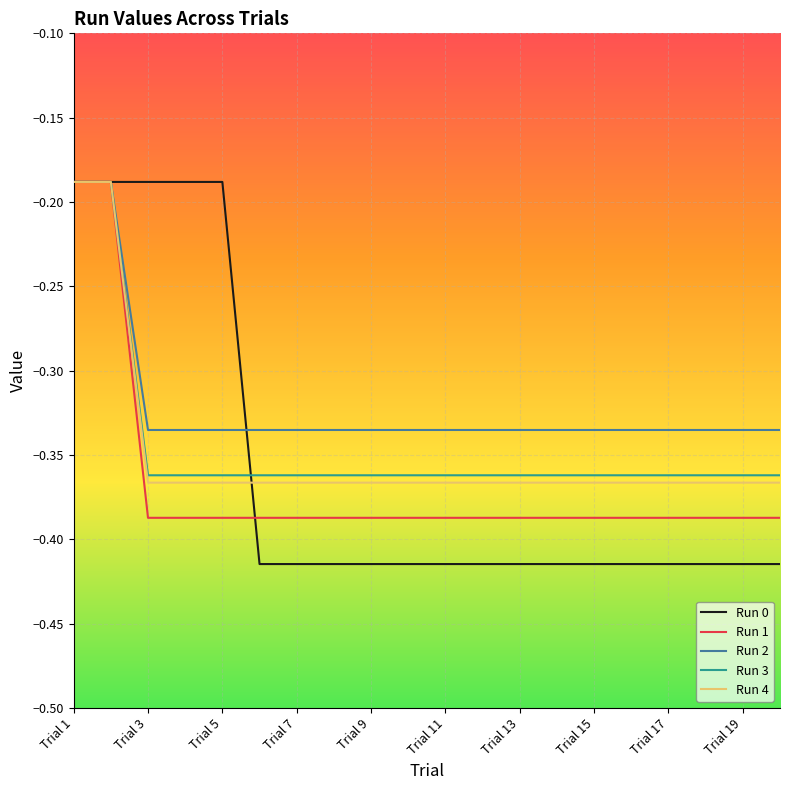

Which series has the largest total across all categories?

Run 2